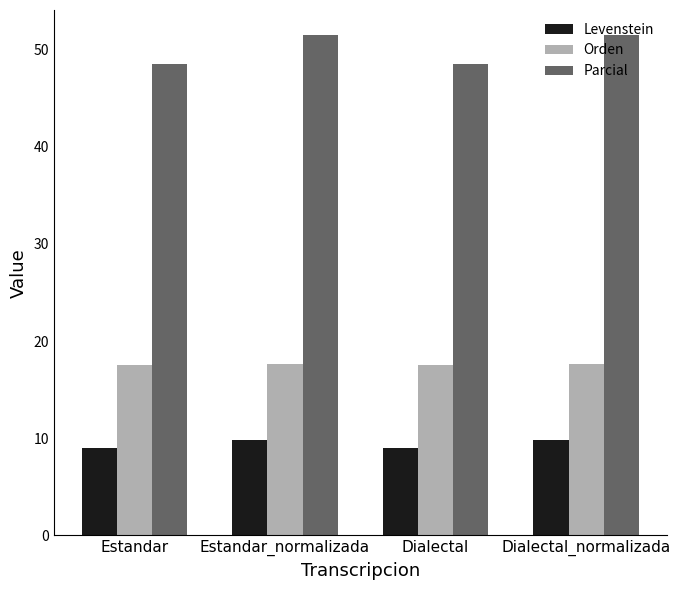

List the series in order of their overall mean, lowest first.

Levenstein, Orden, Parcial